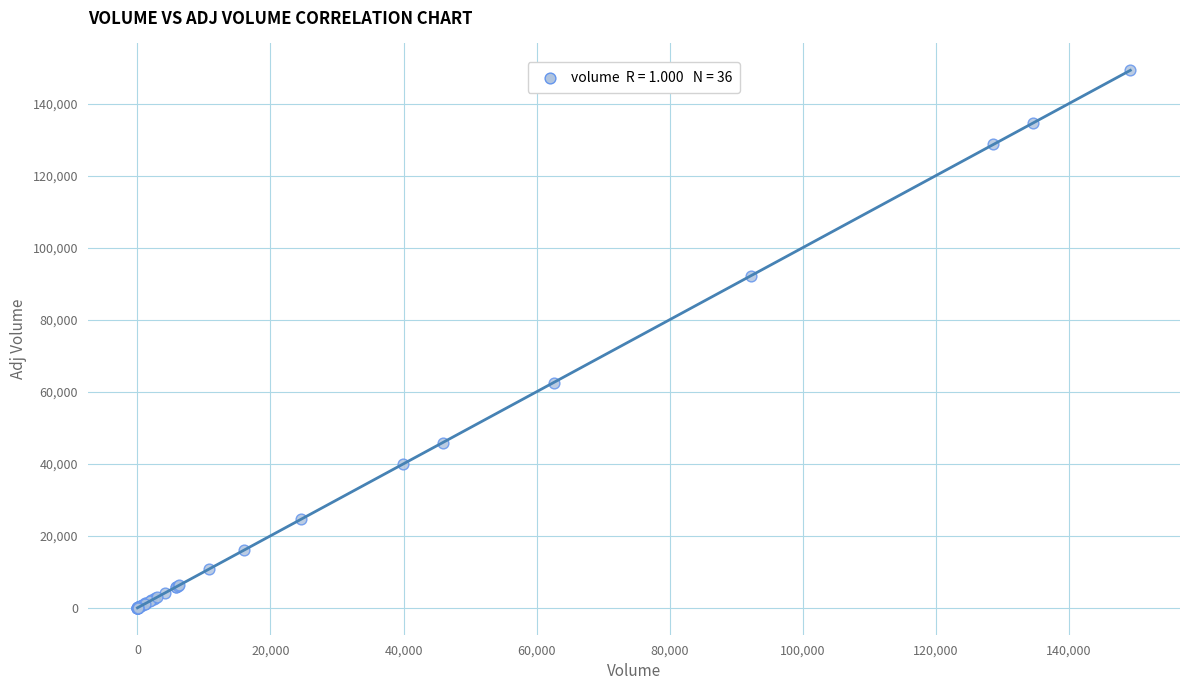

What Y value in the scatter plot is closest to 74621?

62555